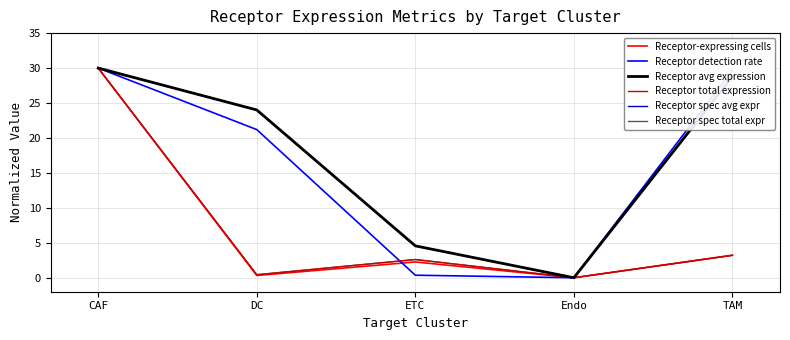

Does the chart have visible grid lines?

Yes